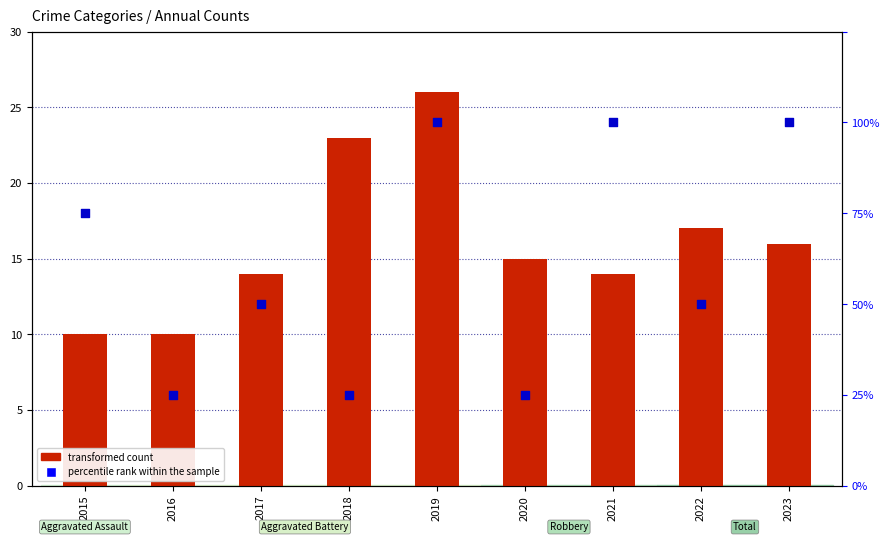

Which series has the largest total across all categories?

transformed count